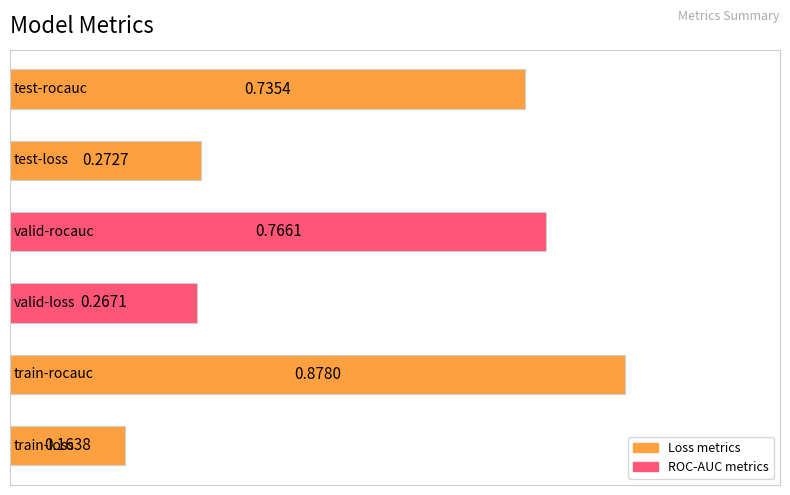

What is the average value?

0.5